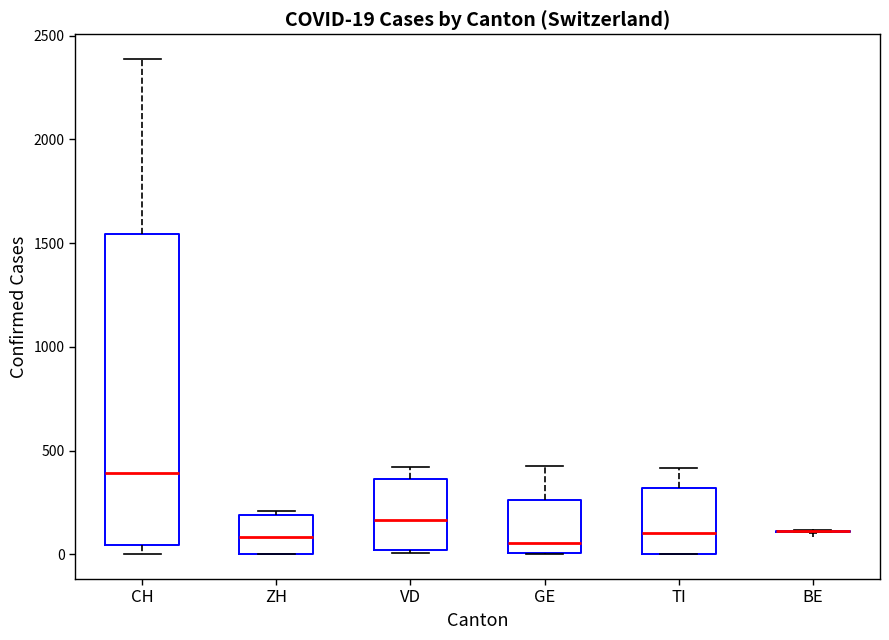

Which box is the tallest, from its lower edge to its upper edge?

CH